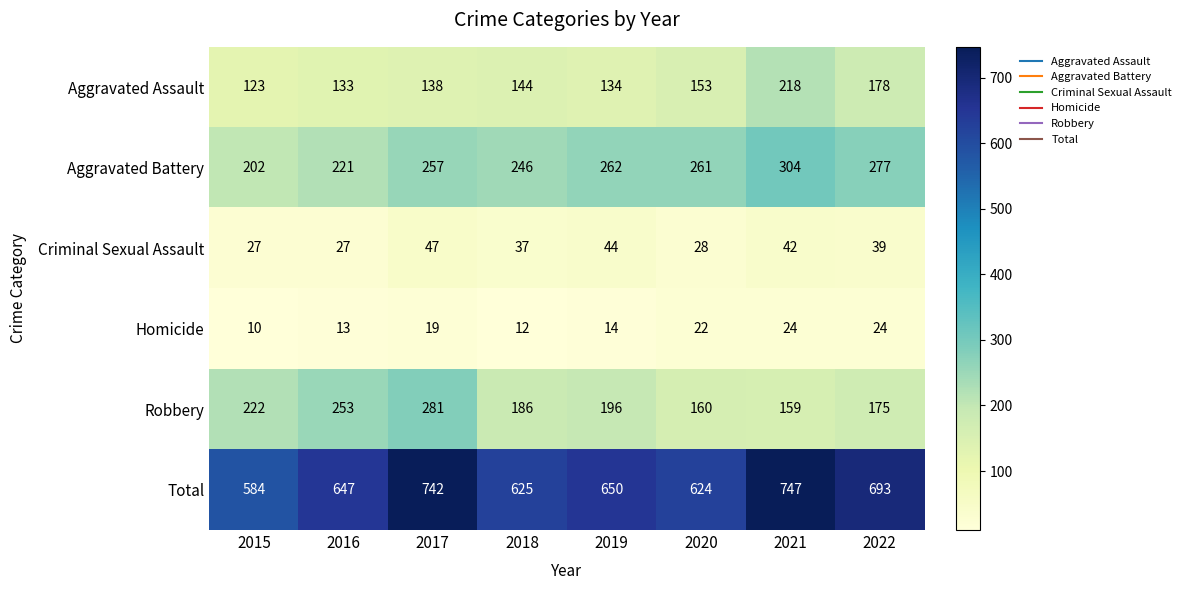

At which label does Aggravated Battery first exceed 261?

2019